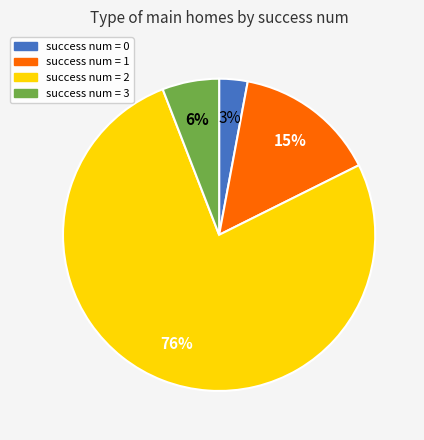

Is there a majority slice in this chart?

Yes